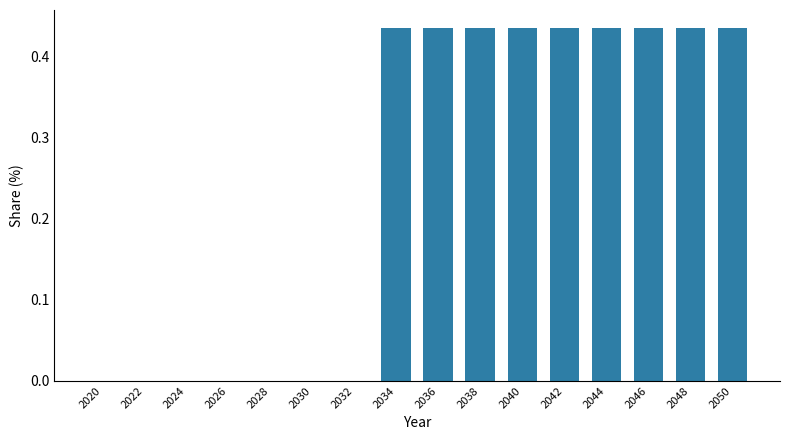

True or false: the data shows 0.0 at 2030.

True